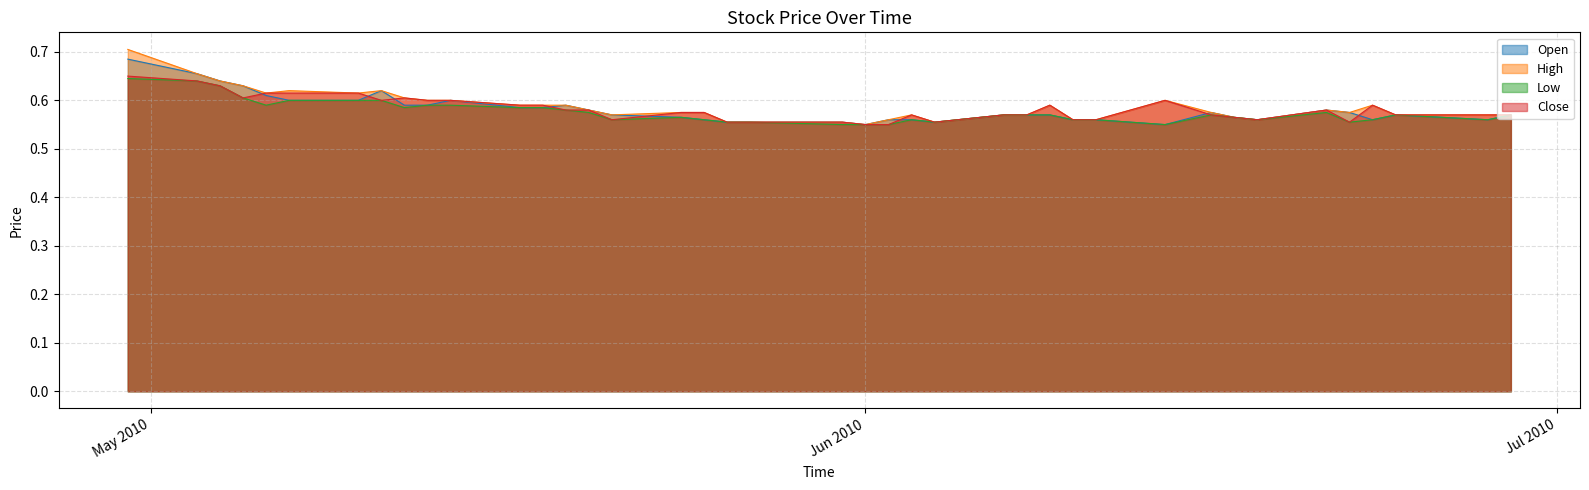

Which series has the largest range (max minus min)?

High